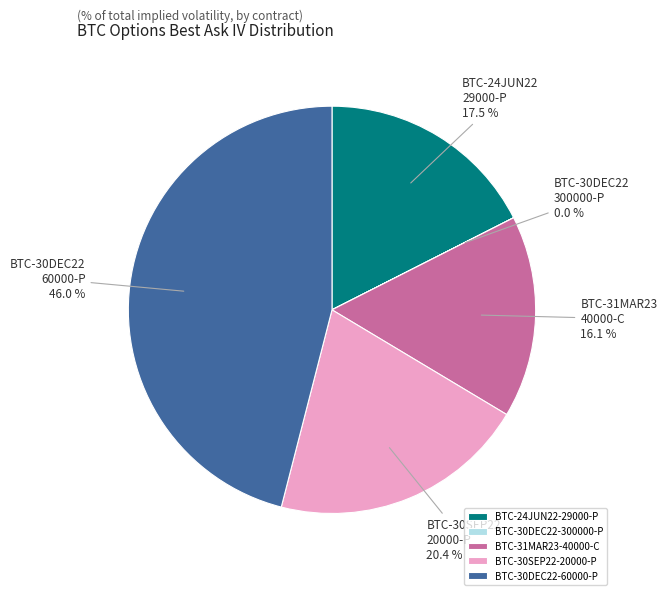

To the nearest percent, what is the combined percentage of BTC-31MAR23-40000-C and BTC-30DEC22-60000-P?

62%